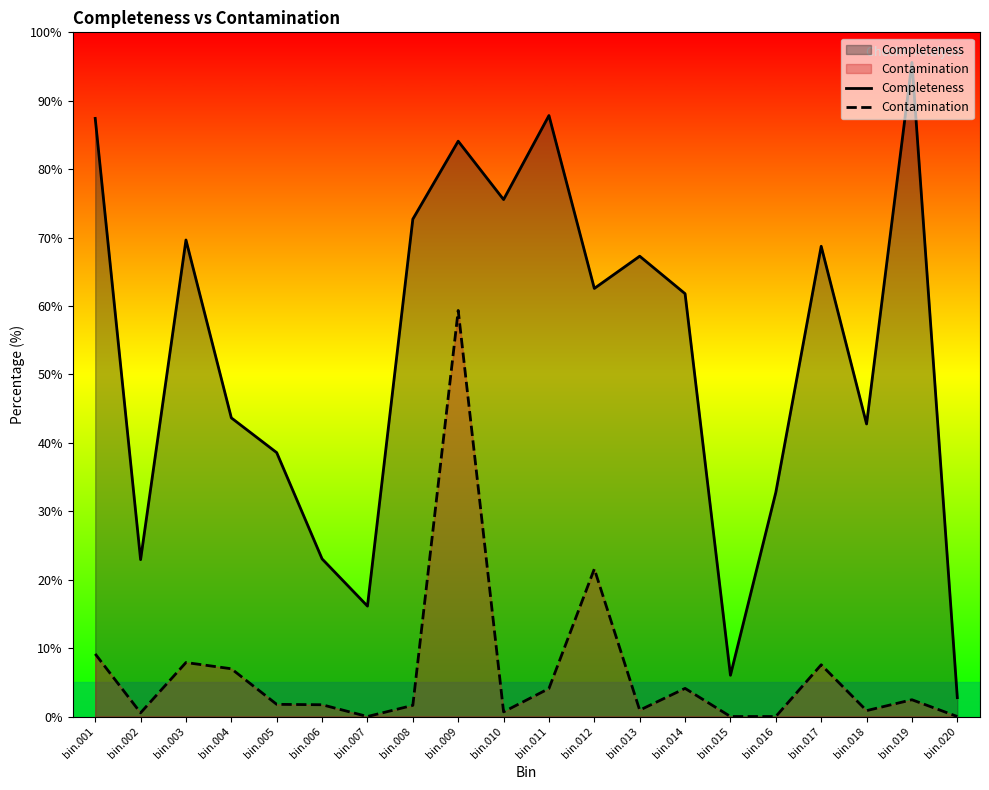

What is the spread (max minus min) of values at bin.005?

36.8